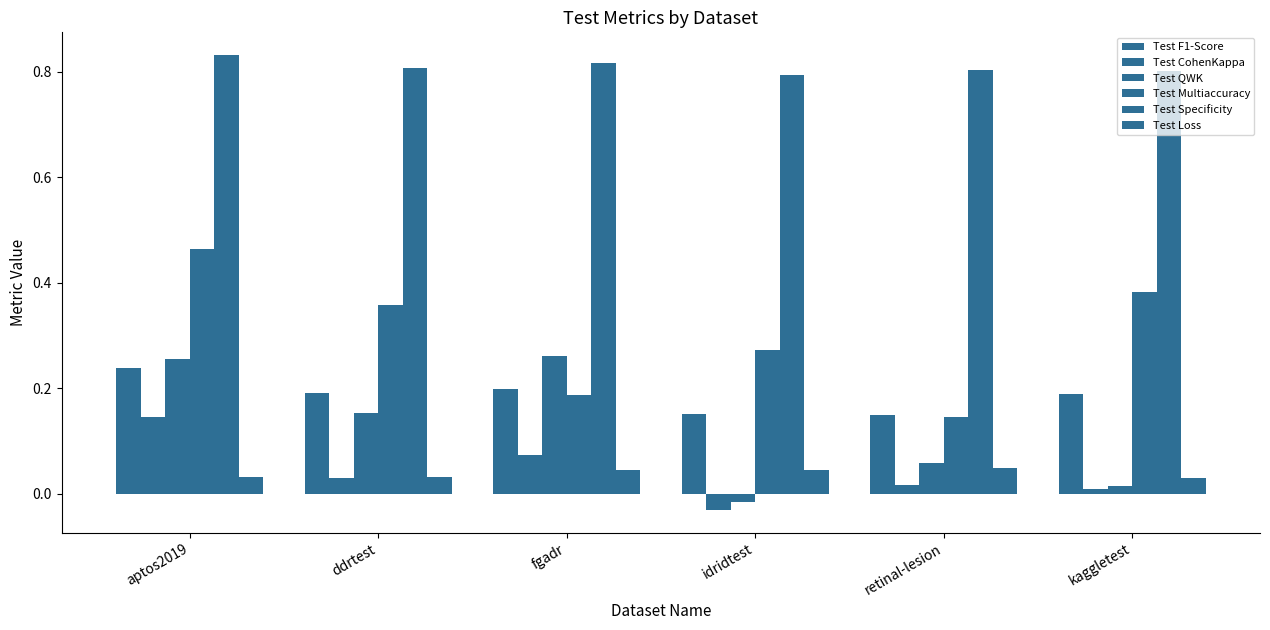

Count the number of categories in the chart.

6